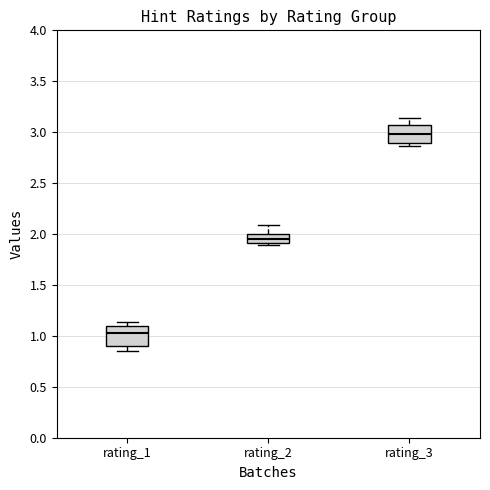

Reading left to right, read every box against the y-axis: the position of its median line, the range the box covers, and the ends of its whiskers. The values are not printed on the chart, so give them approximately, as read against the axis.

rating_1: median 1.05, box 0.90 to 1.10, whiskers 0.85 to 1.15
rating_2: median 1.95, box 1.90 to 2.00, whiskers 1.90 (just below the box's lower edge) to 2.10
rating_3: median 3.00, box 2.90 to 3.05, whiskers 2.85 to 3.15